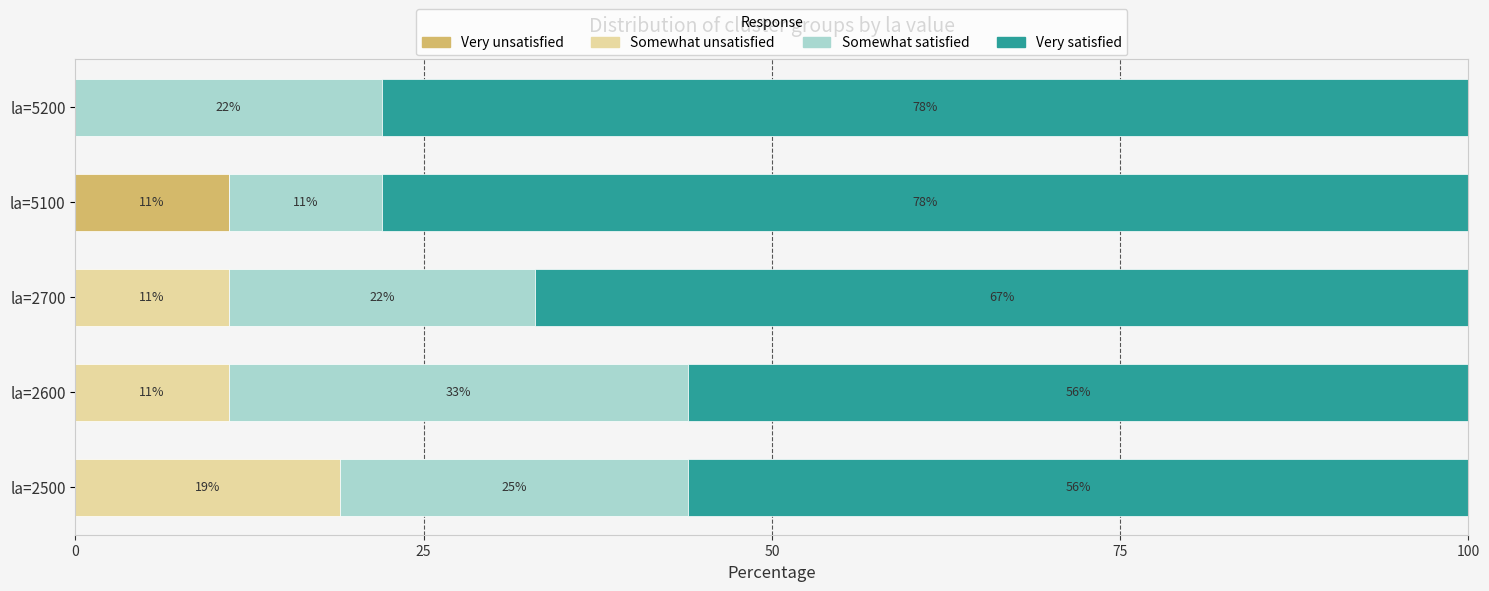

What is the sum of all Very unsatisfied values?

11